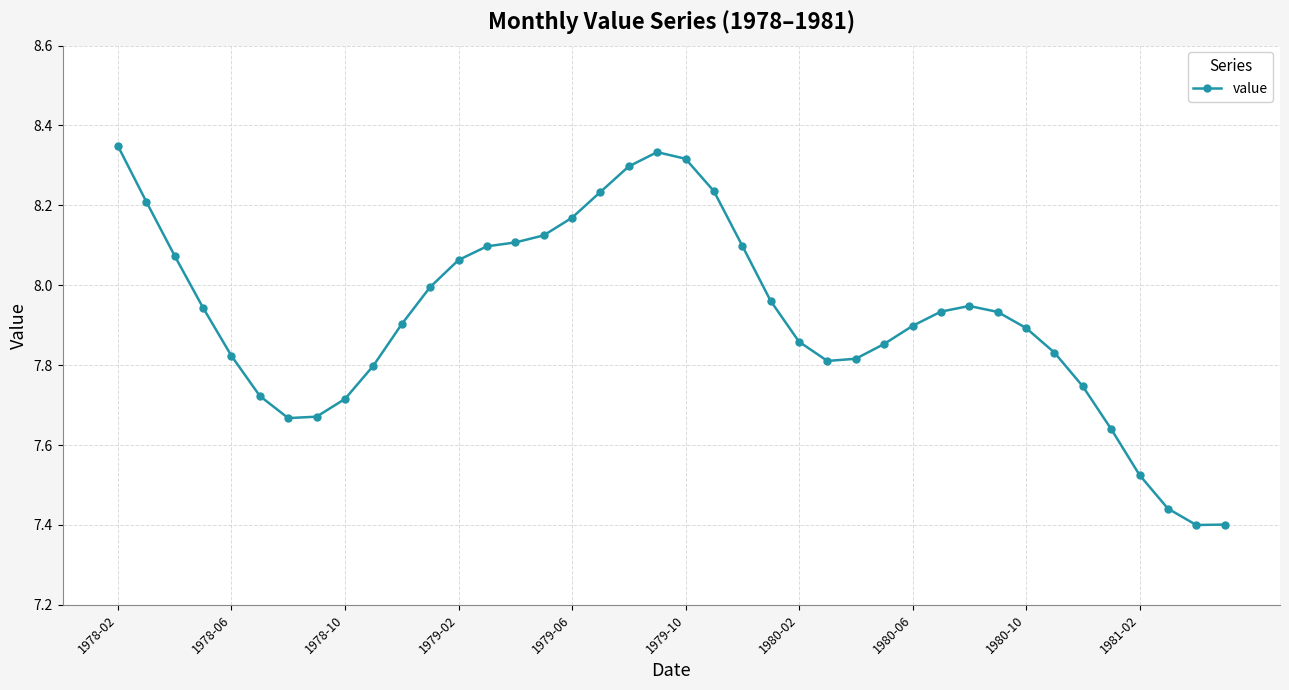

True or false: there are more than 0 points higher than both neighbors.

True